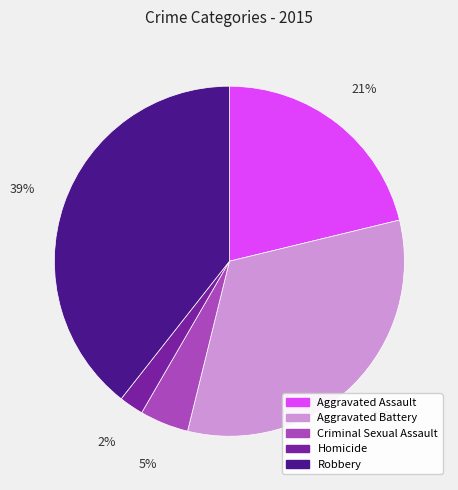

Count the number of slices in the pie.

5